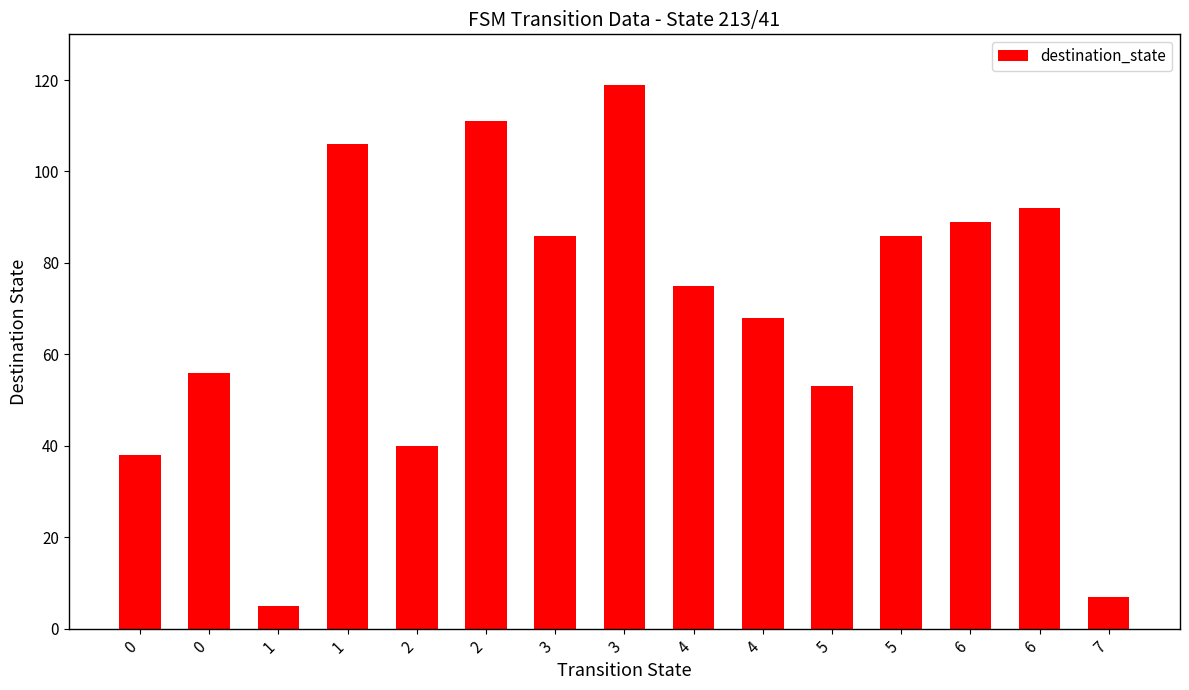

What is the smallest value displayed?

5